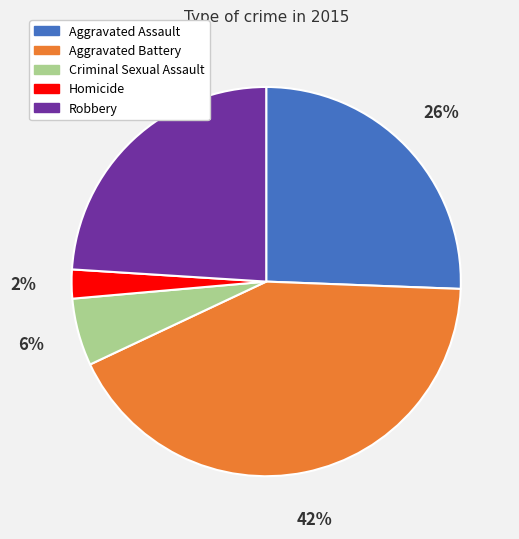

Combined, do Robbery and Aggravated Battery account for over 50%?

Yes